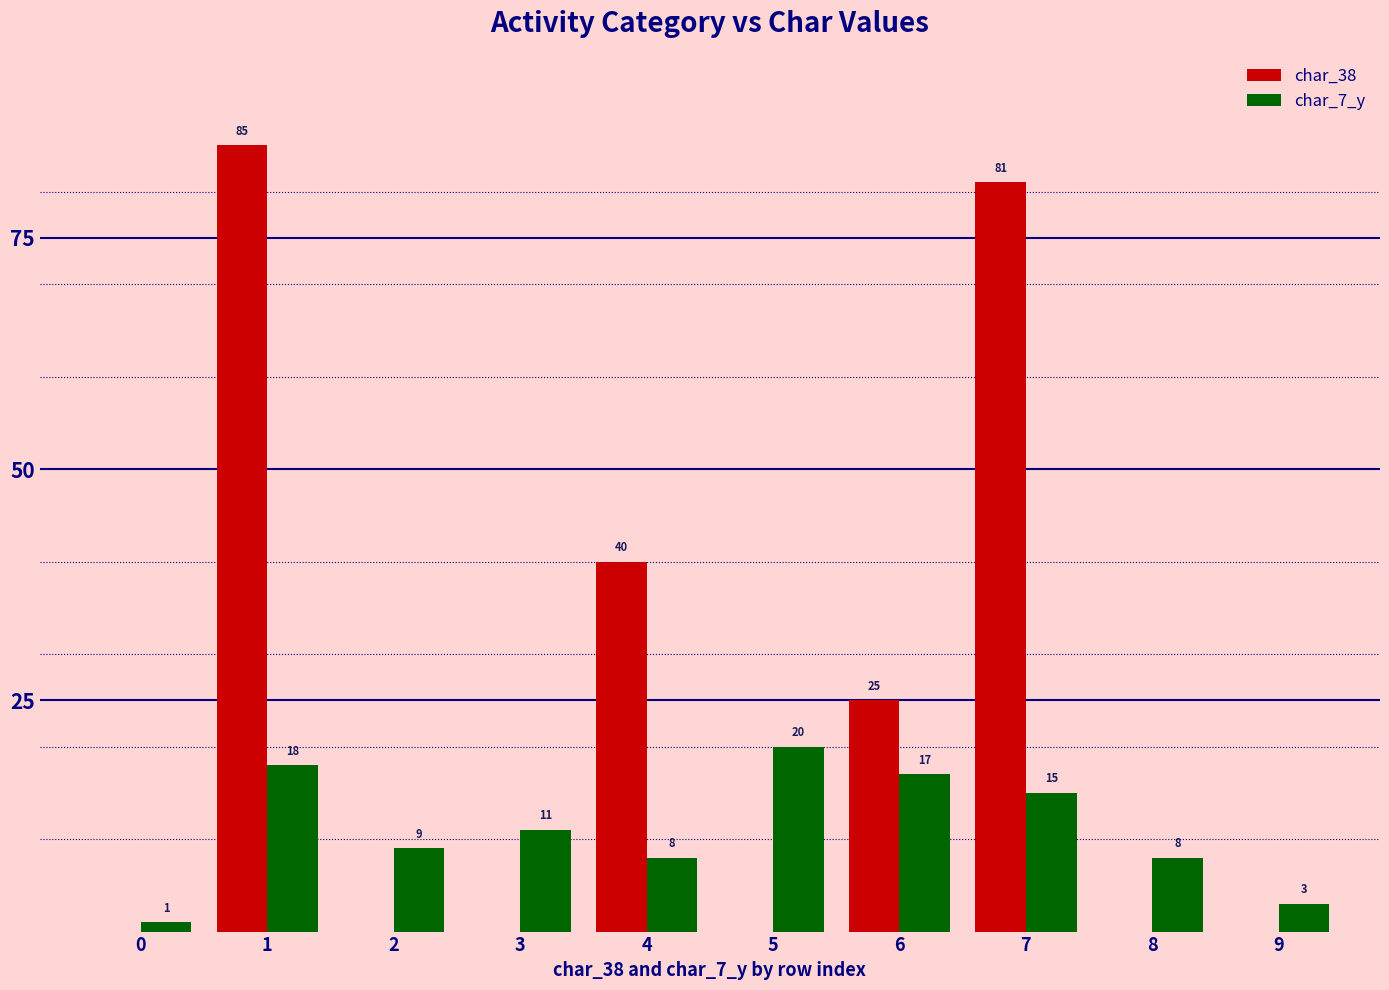

What is the maximum value for char_7_y?

20